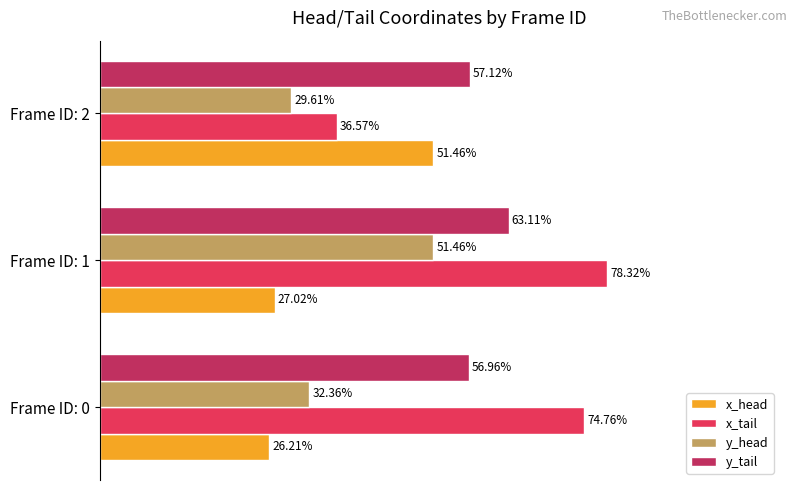

Which series has the largest total across all categories?

x_tail